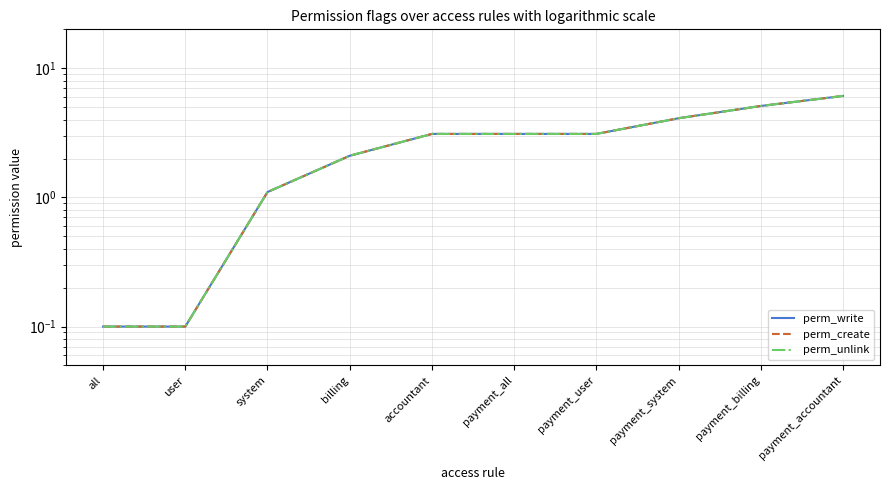

Reading left to right, transcribe all the data shown in this chart.

perm_write: all=0.1	user=0.1	system=1.1	billing=2.1	accountant=3.1	payment_all=3.1	payment_user=3.1	payment_system=4.1	payment_billing=5.1	payment_accountant=6.1
perm_create: all=0.1	user=0.1	system=1.1	billing=2.1	accountant=3.1	payment_all=3.1	payment_user=3.1	payment_system=4.1	payment_billing=5.1	payment_accountant=6.1
perm_unlink: all=0.1	user=0.1	system=1.1	billing=2.1	accountant=3.1	payment_all=3.1	payment_user=3.1	payment_system=4.1	payment_billing=5.1	payment_accountant=6.1